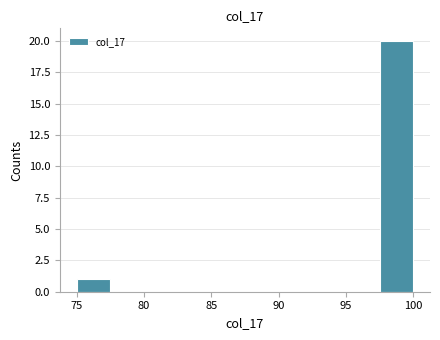

Which range on the x-axis has the tallest bar?

97.5 to 100.0